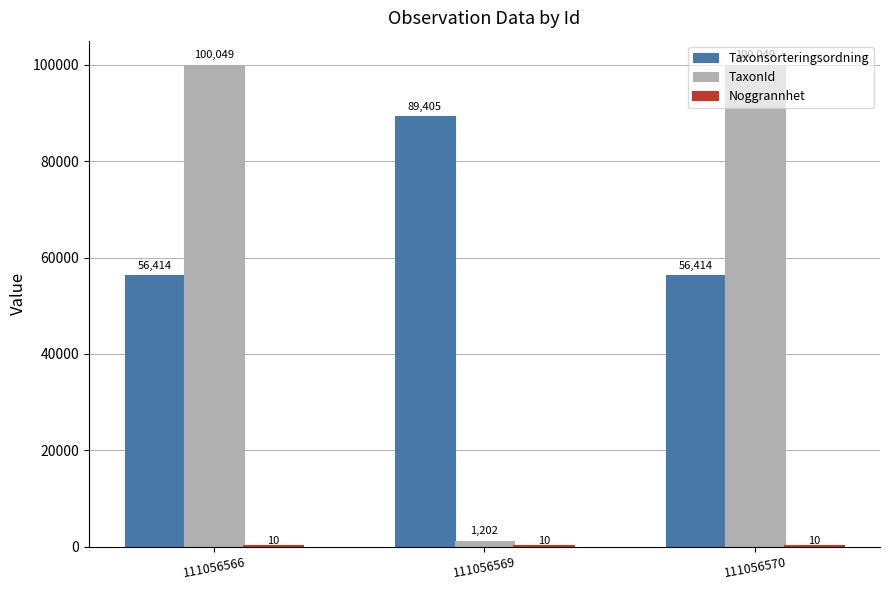

Between 111056566 and 111056569, which series saw the biggest shift?

TaxonId